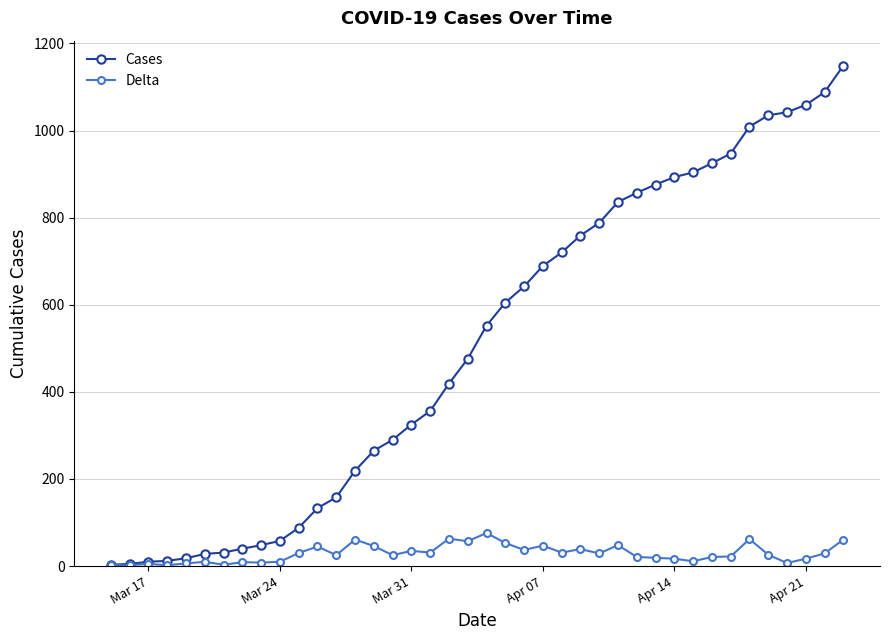

List the series in order of their peak value, lowest first.

Delta, Cases